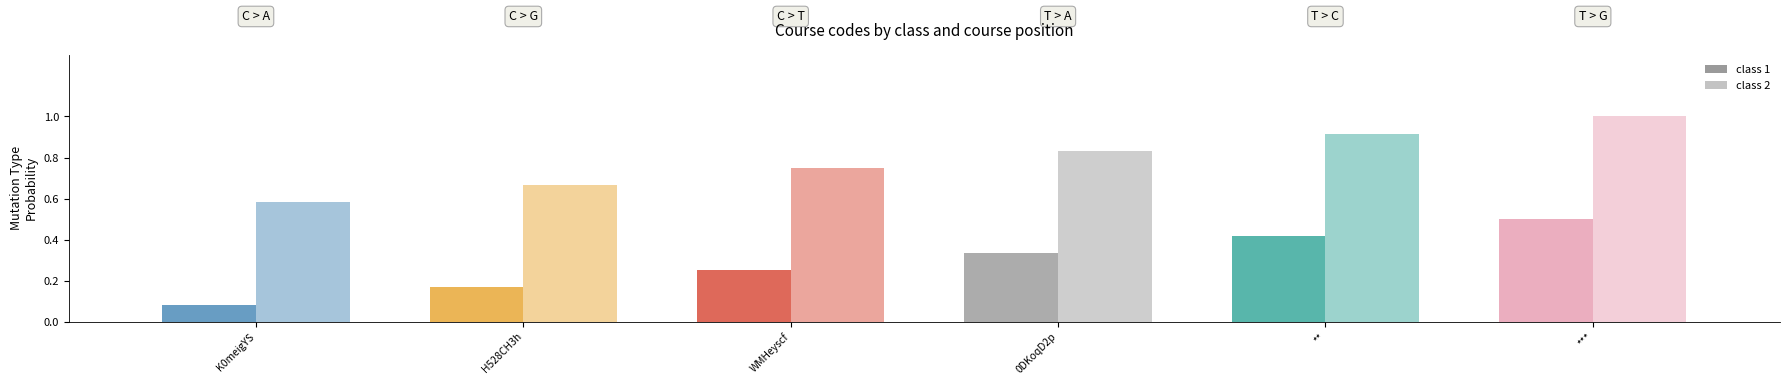

How many bars are there in each group?

2